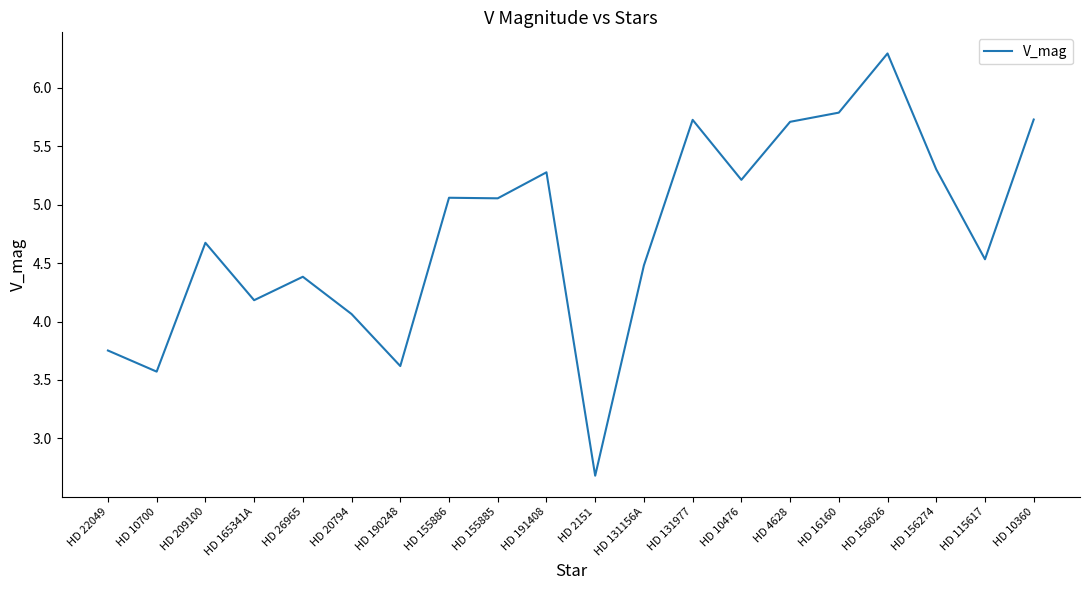

What position from the left is HD 4628?

15